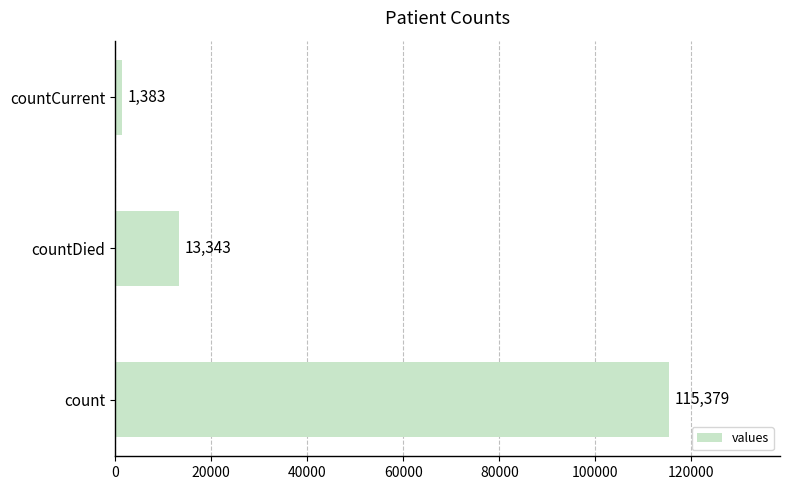

What is the difference between the maximum and minimum values?

113996